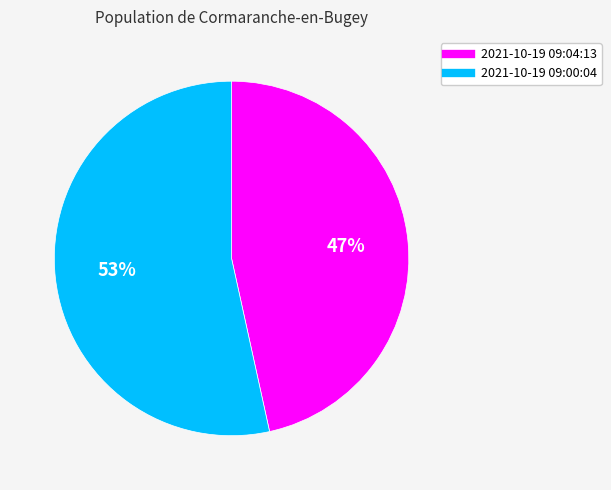

Which slice represents more than half of the pie?

2021-10-19 09:00:04